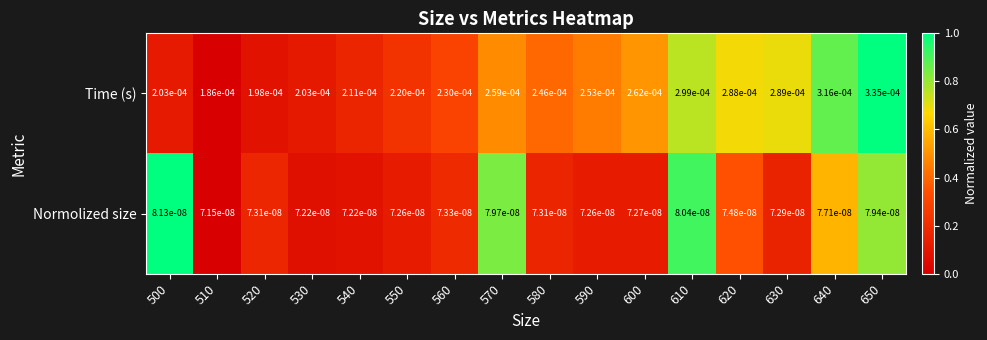

Is the value of Normolized size at 550 greater than the value of Time (s) at 650?

No